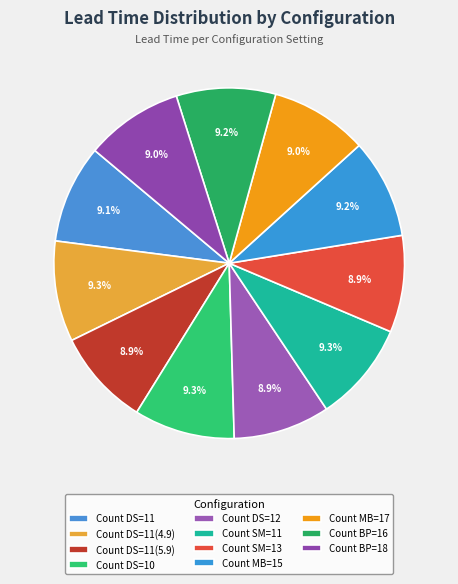

Is there any slice that represents more than half of the pie?

No